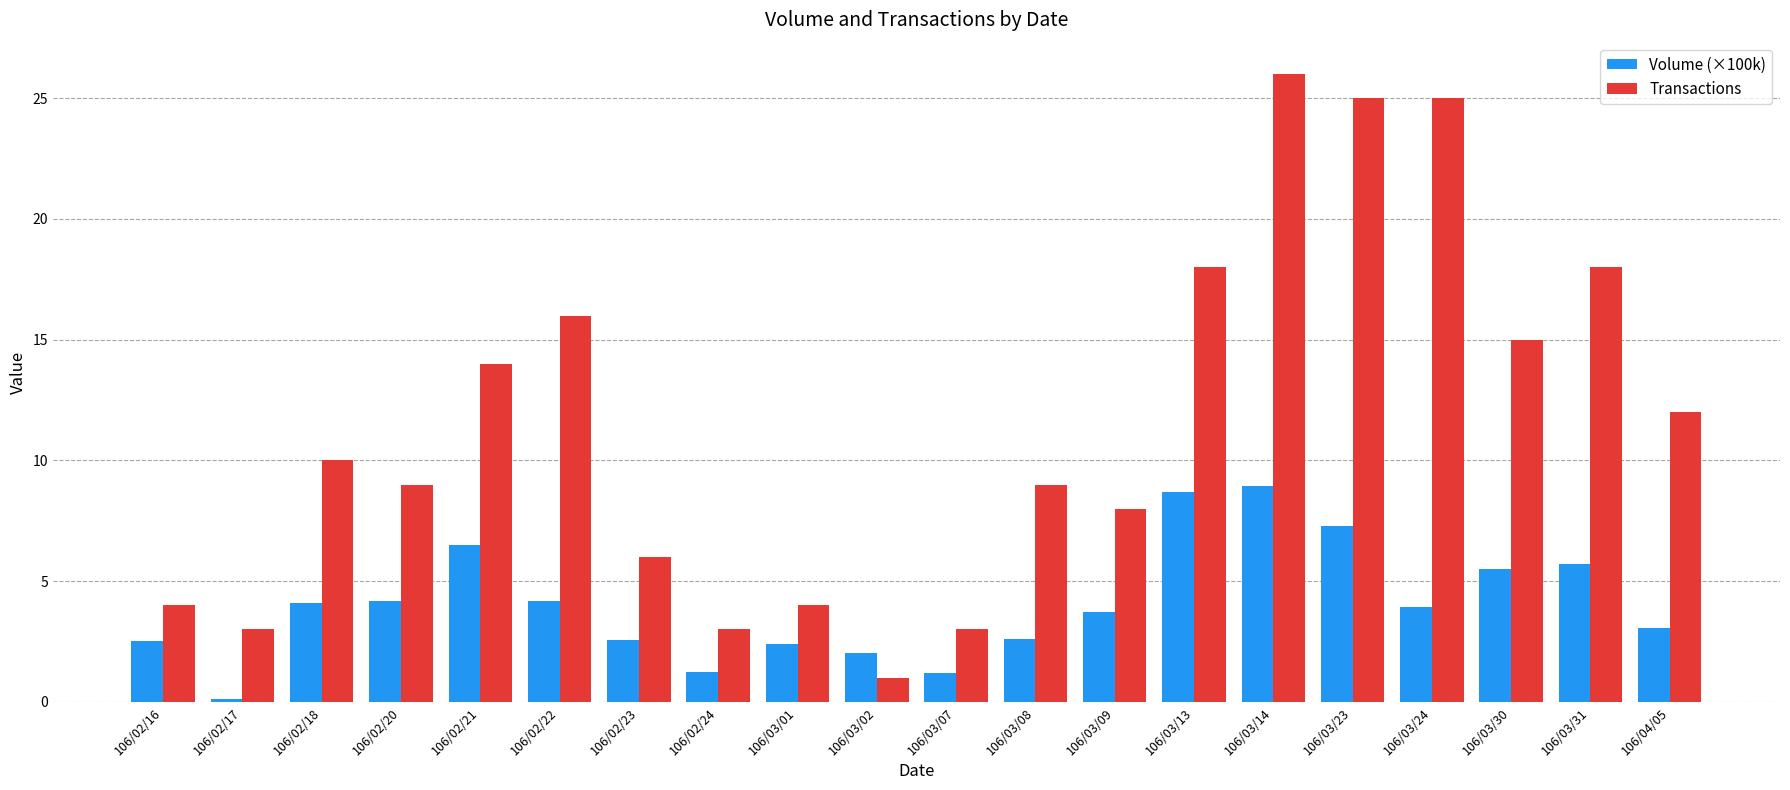

What is the label of the 6th bar from the left?

106/02/22